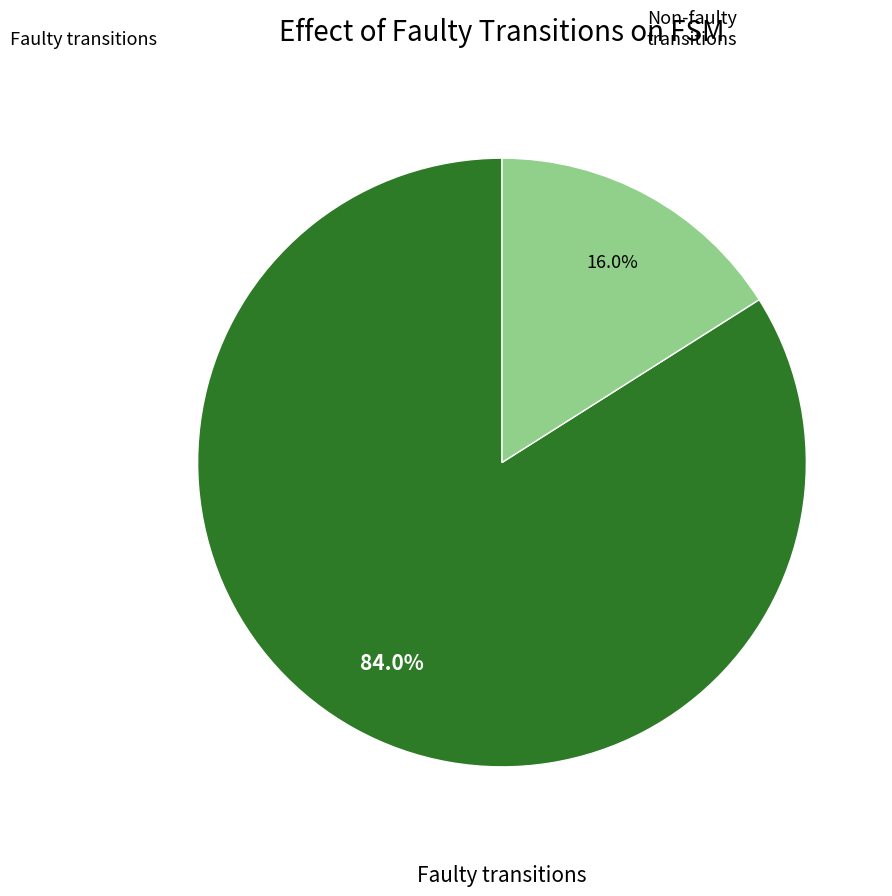

Does any single category account for the majority?

Yes